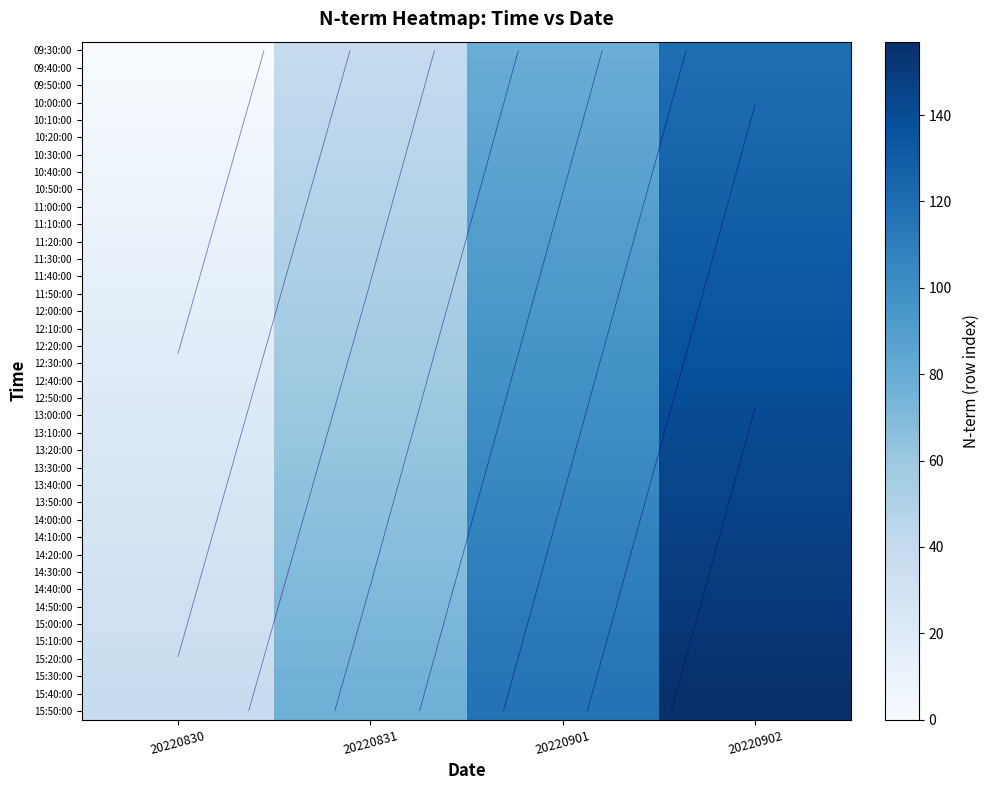

The 15:10:00 series shows 118 at 20220831. True or false?

False